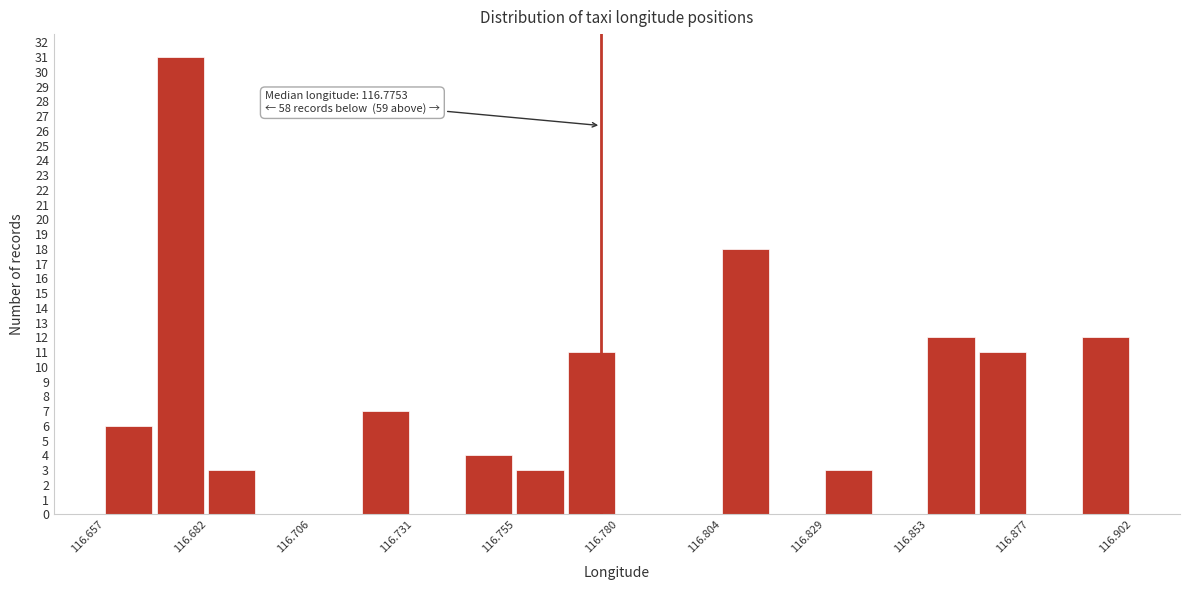

Read against the x-axis, roughly where is the centre of the tallest bar?

116.675